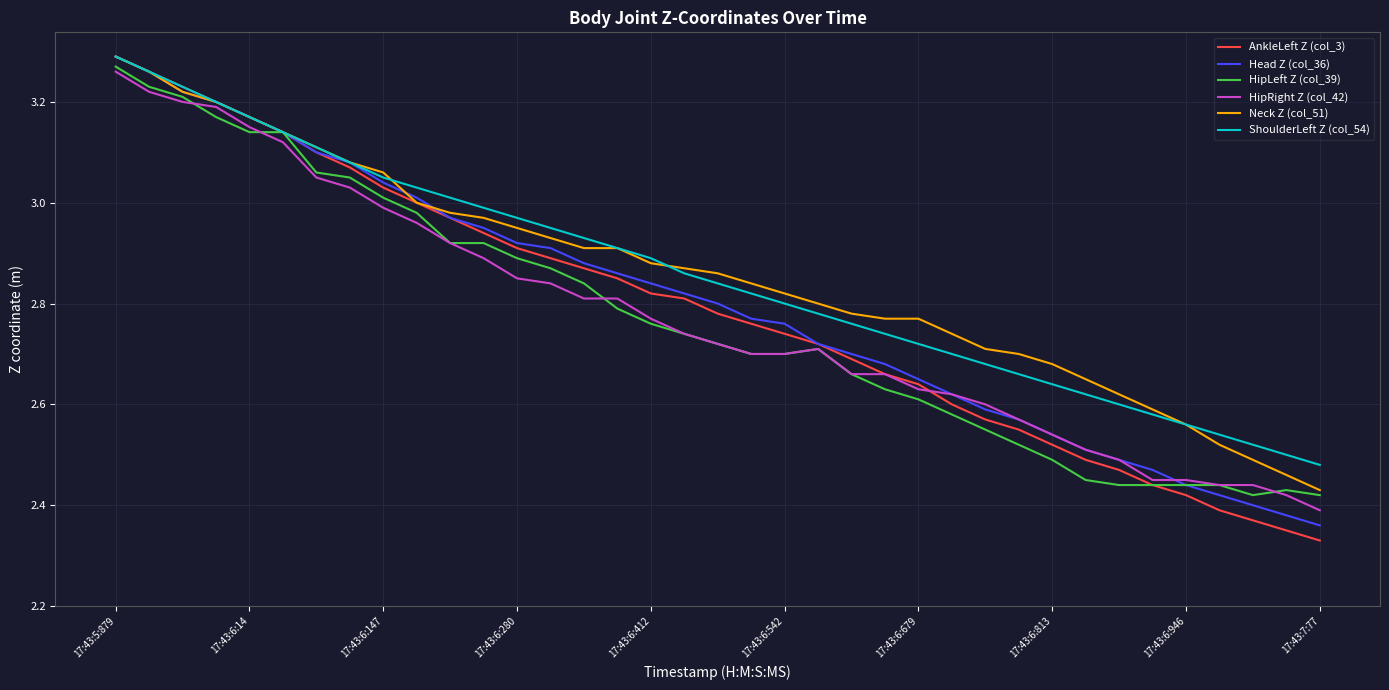

Which series has the widest spread of values?

AnkleLeft Z (col_3)